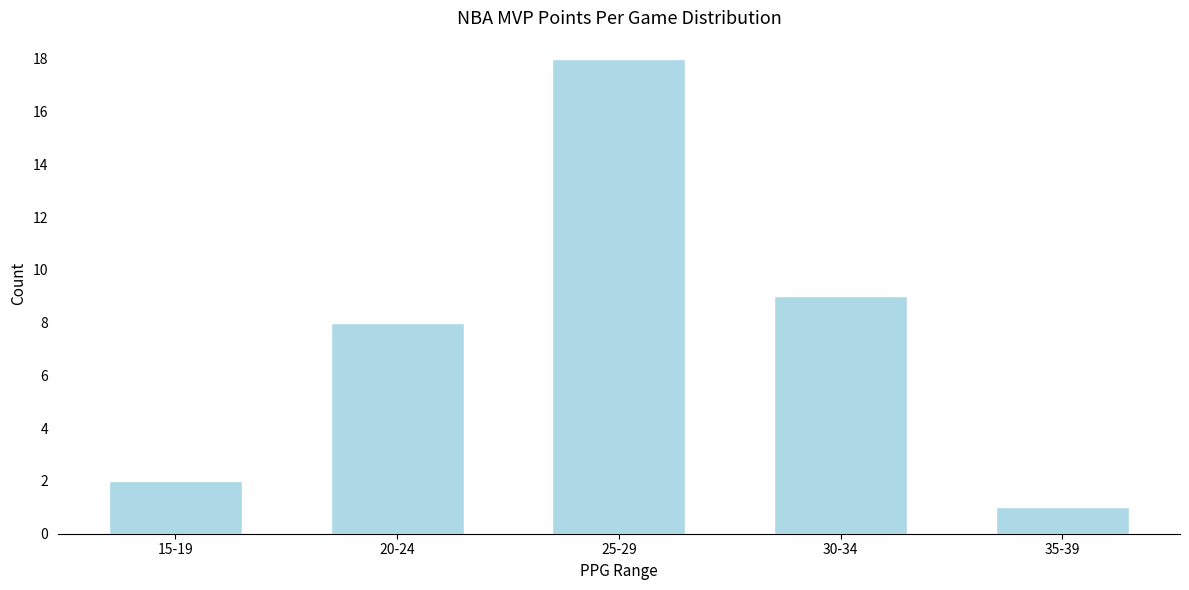

Reading right to left, list all the values displayed in this chart.

35-39=1	30-34=9	25-29=18	20-24=8	15-19=2